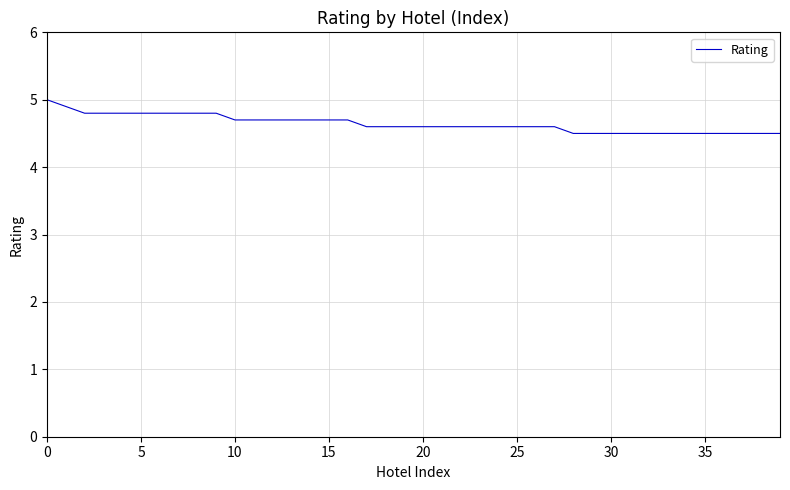

What is the smallest value displayed?

4.5